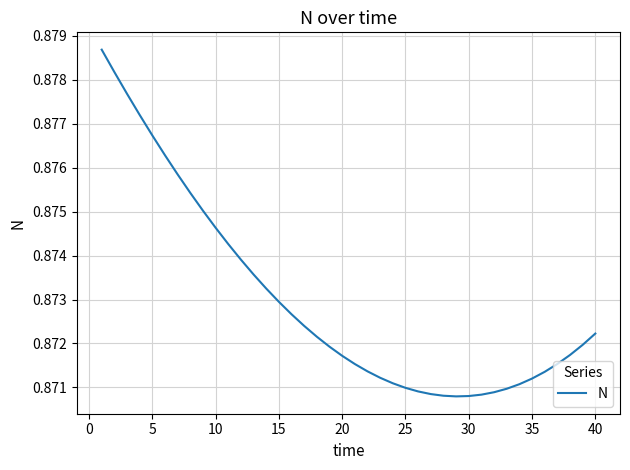

True or false: there are more than 2 points higher than both neighbors.

False